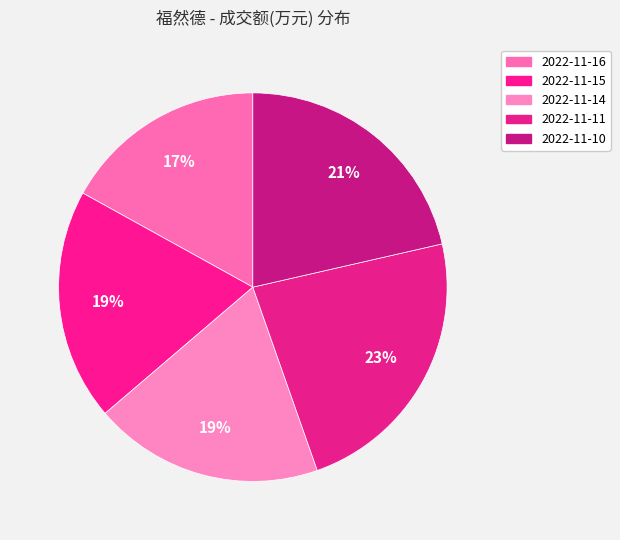

How many segments does this pie chart have?

5